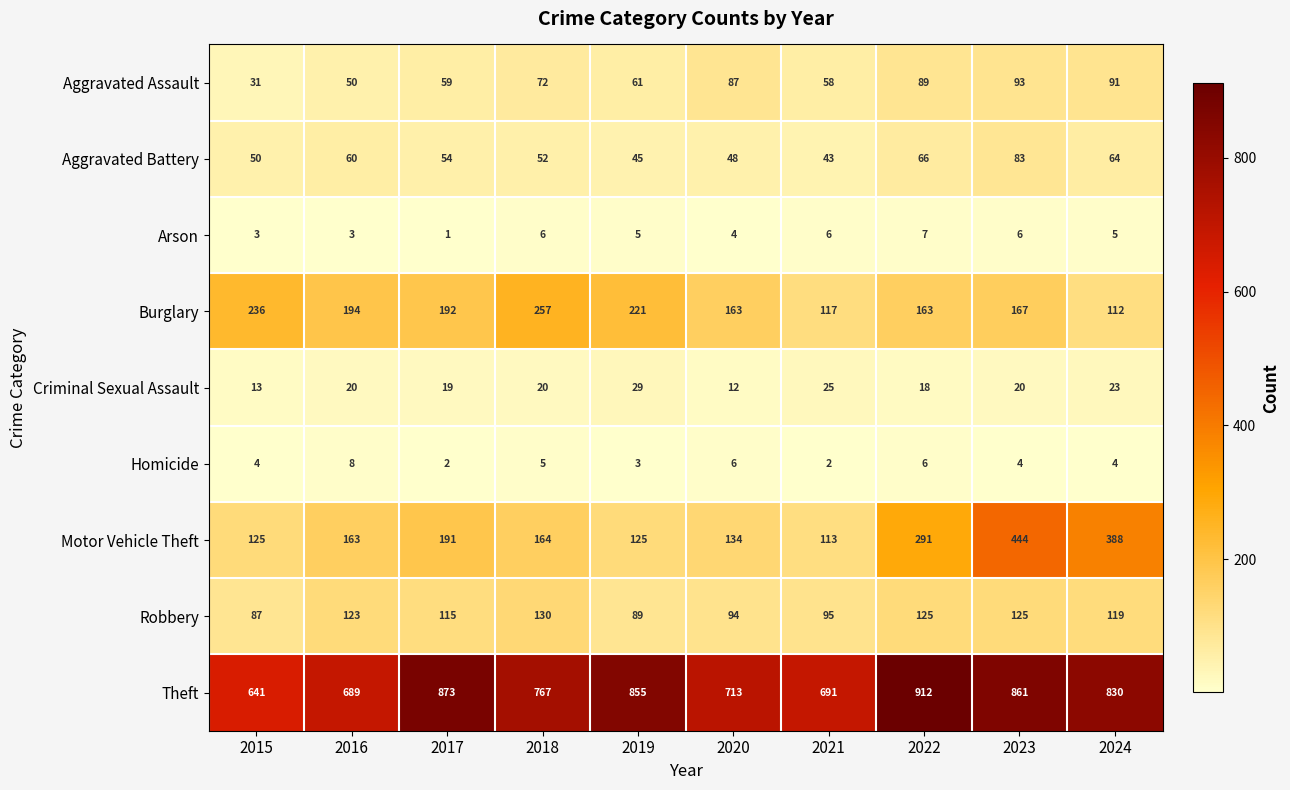

Which category has the highest value across all series?

2022